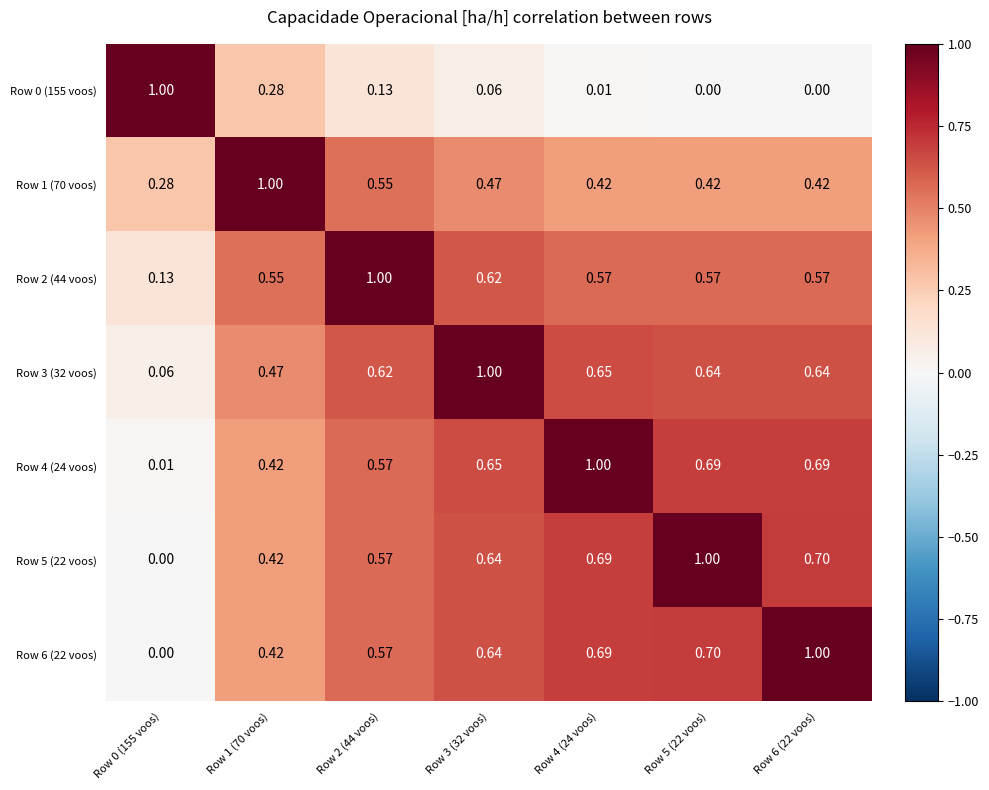

Is the value of Row 5 (22 voos) at Row 5 (22 voos) greater than the value of Row 6 (22 voos) at Row 0 (155 voos)?

Yes